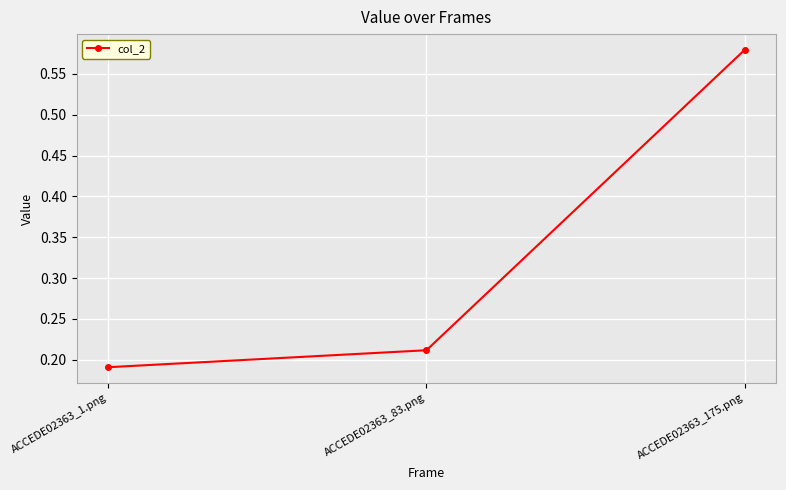

Is it true that the value at ACCEDE02363_175.png is 1.0?

False